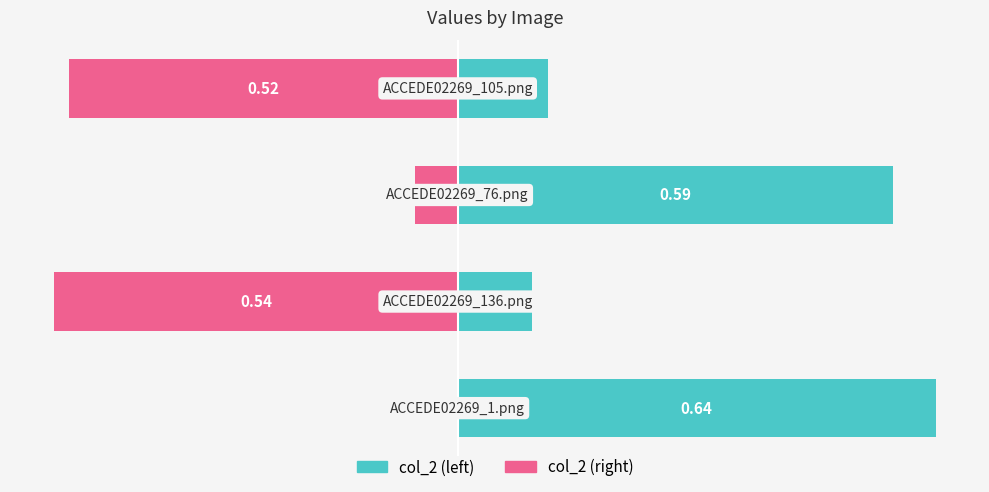

How many groups of bars are there?

4